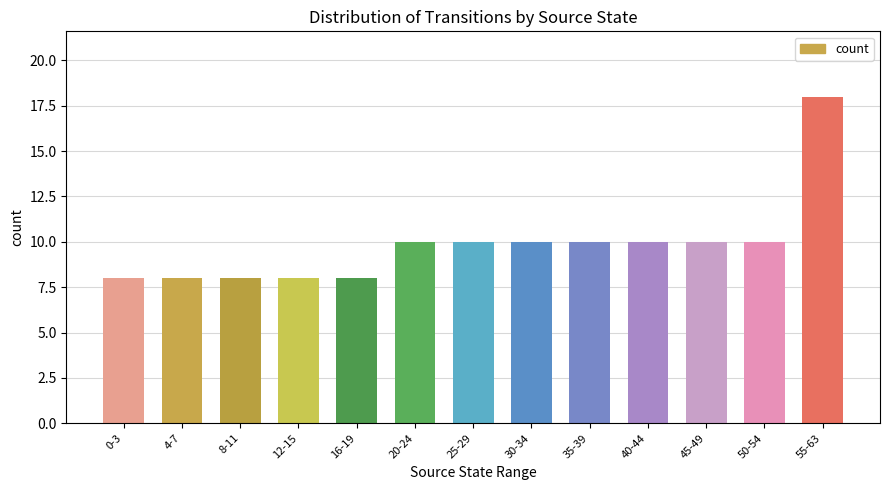

What is the difference between the maximum and minimum values?

10